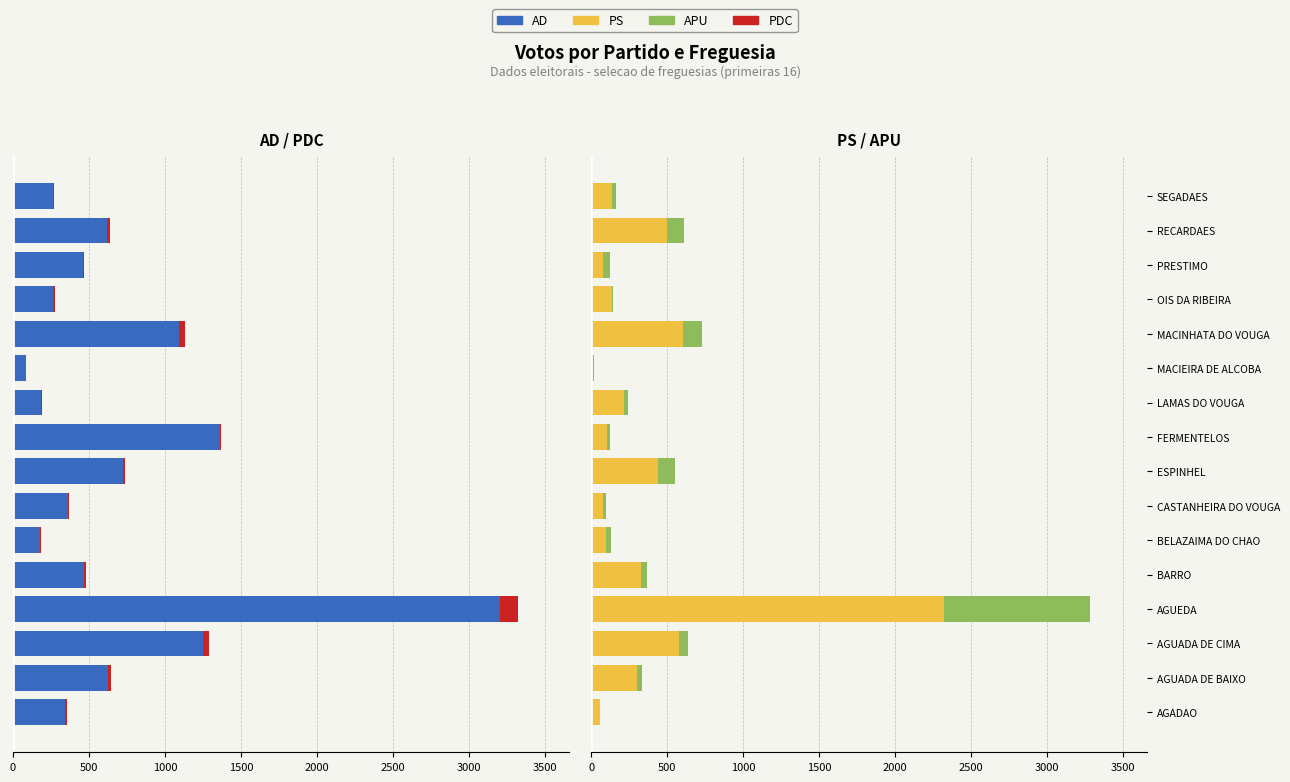

How many values in APU are above zero?

15